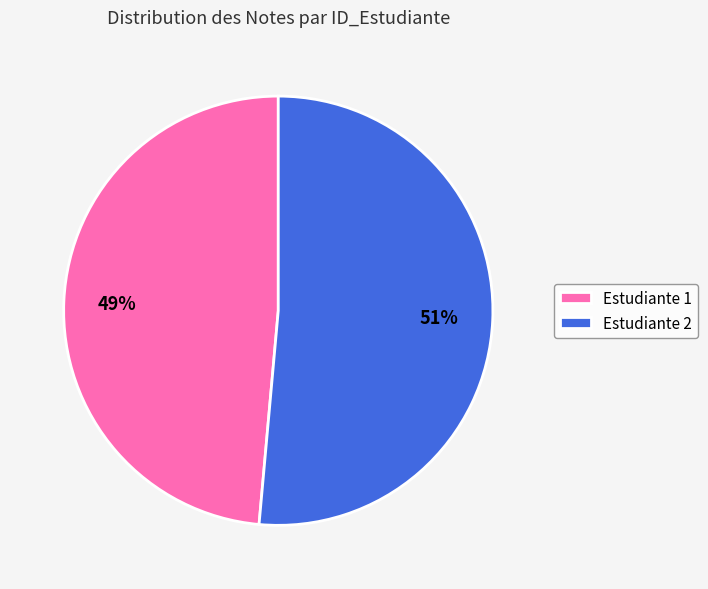

To the nearest percent, what is the combined percentage of Estudiante 2 and Estudiante 1?

100%